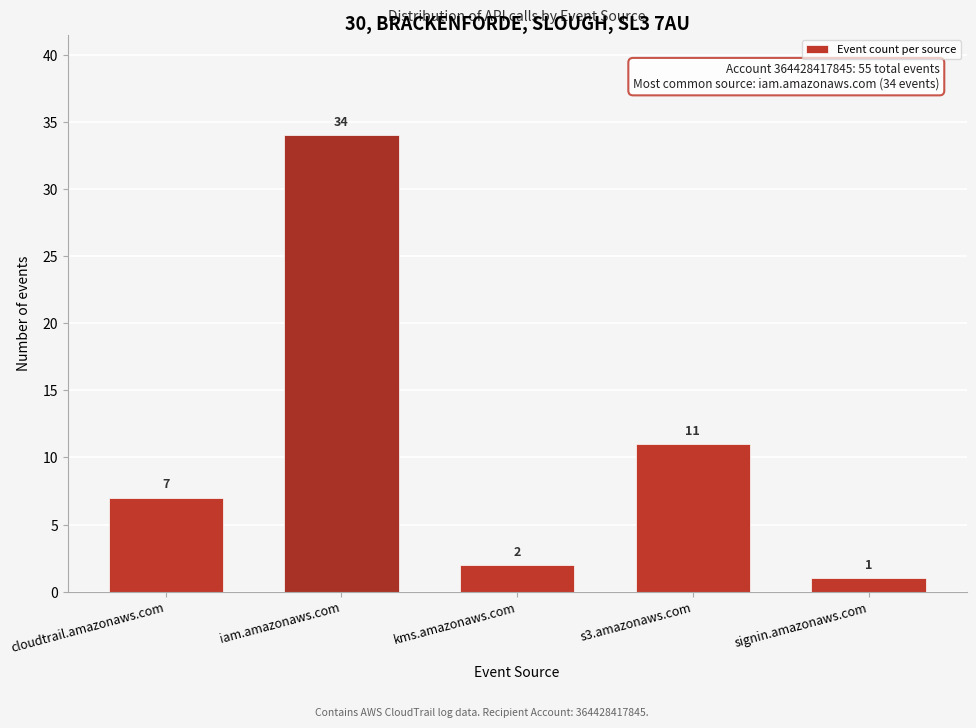

Reading left to right, list all the values displayed in this chart.

cloudtrail.amazonaws.com=7	iam.amazonaws.com=34	kms.amazonaws.com=2	s3.amazonaws.com=11	signin.amazonaws.com=1